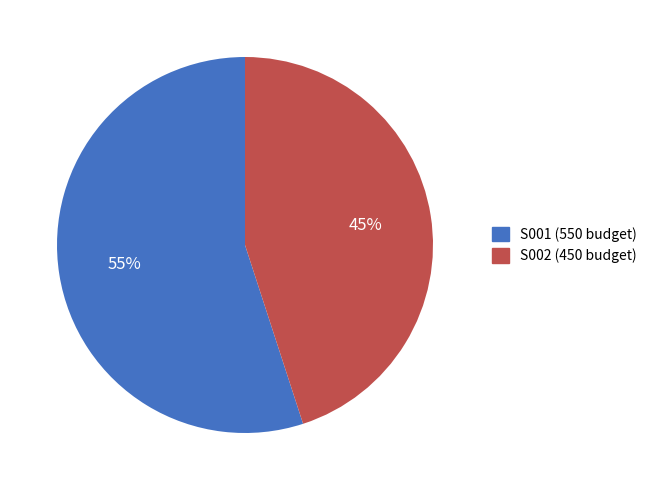

Which category has the biggest portion of the pie?

S001